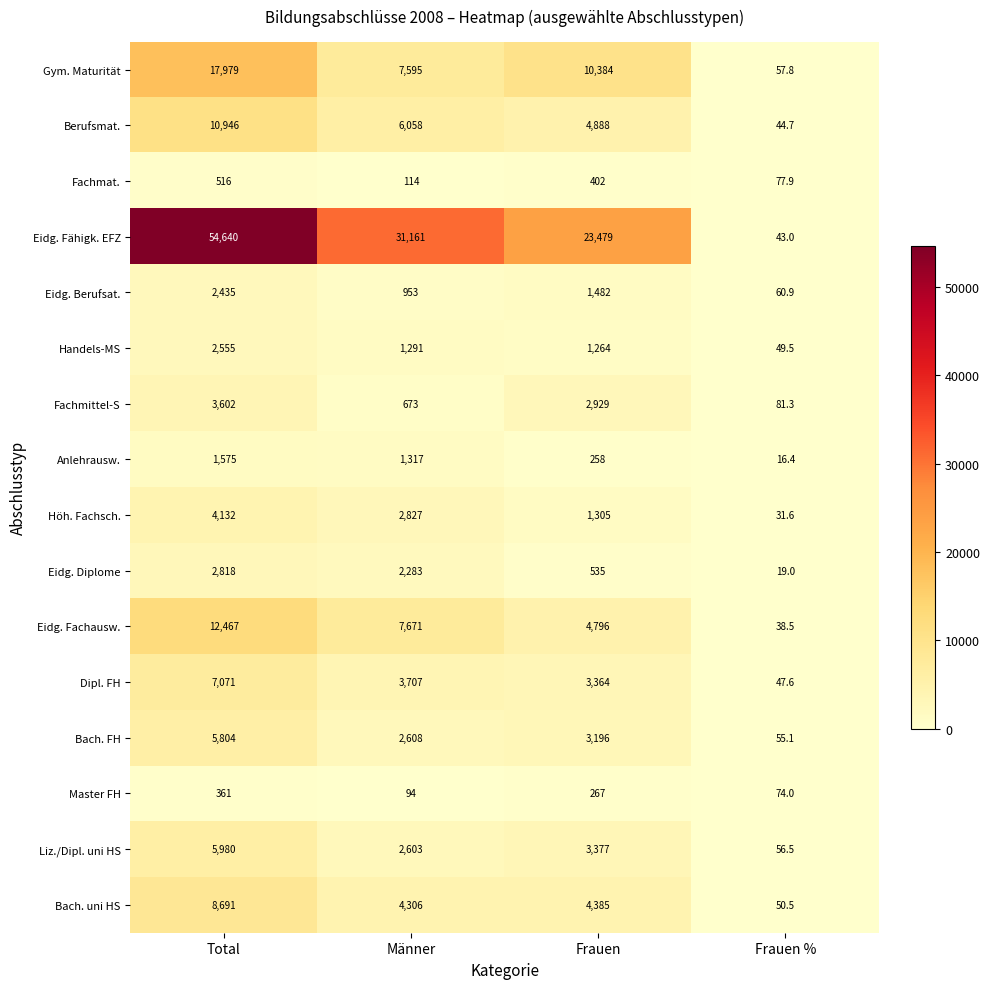

How many distinct data groups are displayed?

16